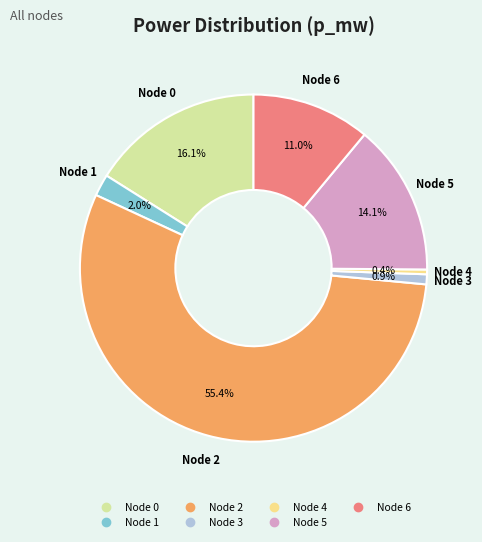

Does any single category account for the majority?

Yes